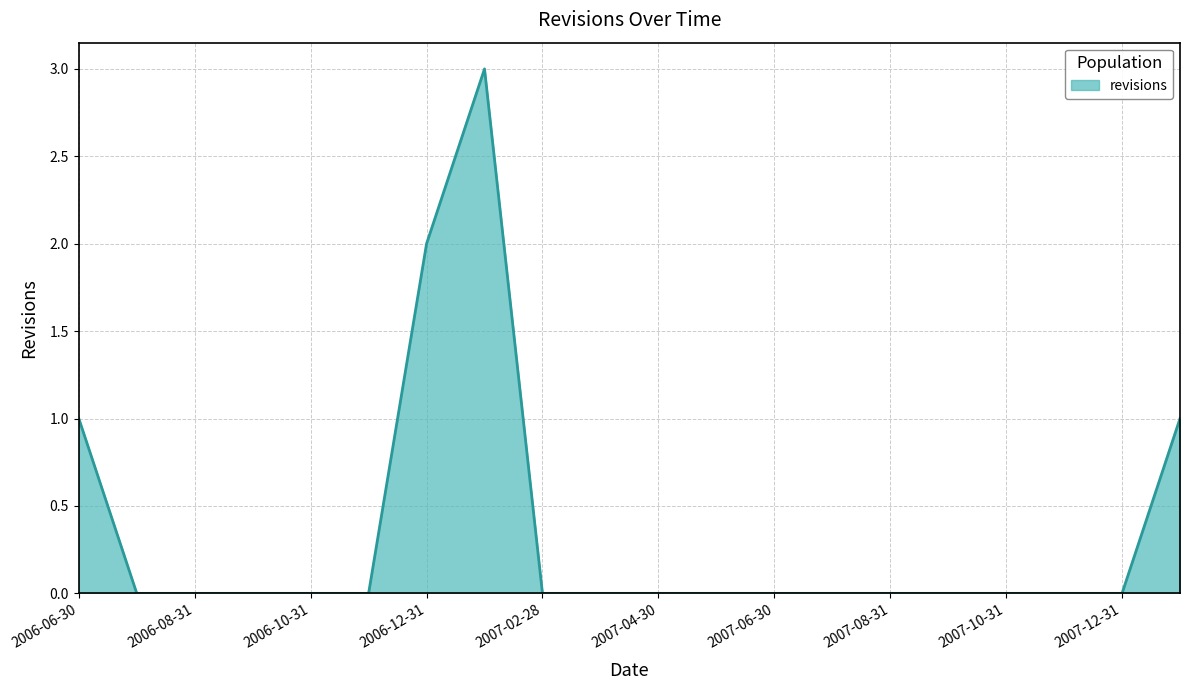

What is the difference between the maximum and minimum values?

3